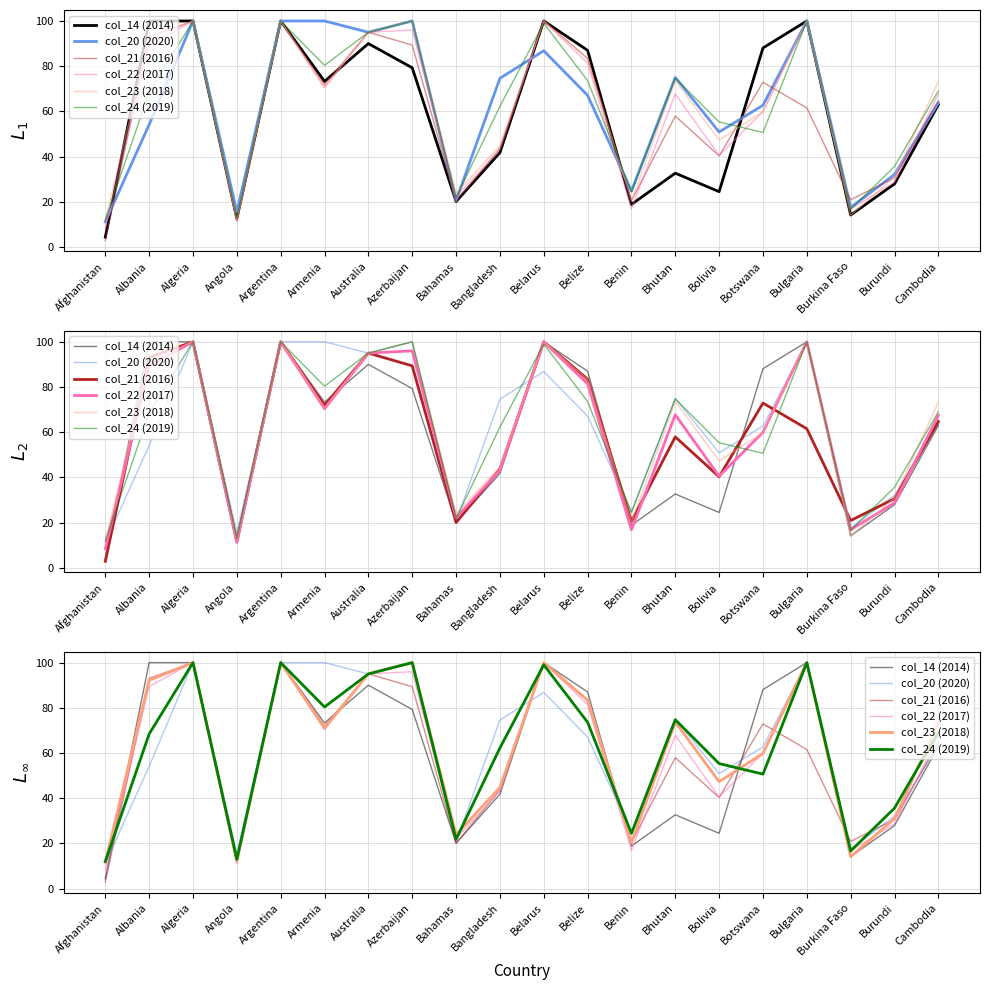

In col_22 (2017), how many points are higher than both neighbors (excluding endpoints)?

6